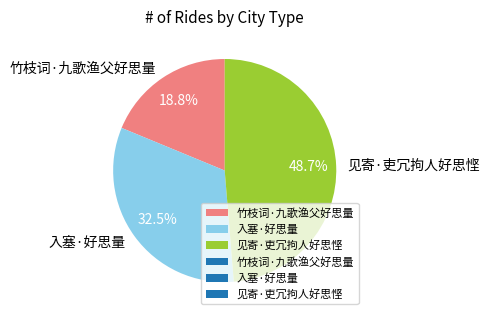

What is the largest slice in the pie chart?

见寄·吏冗拘人好思悭